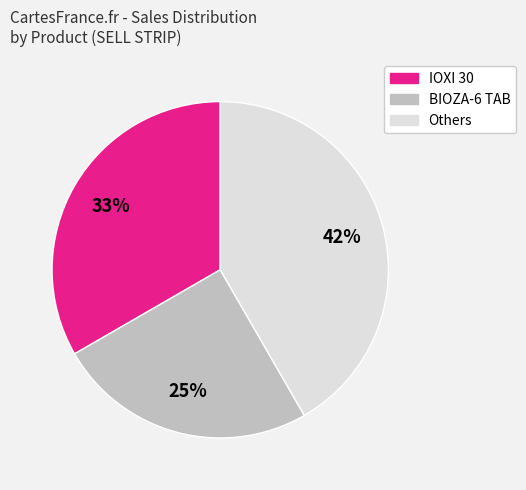

What percentage is the Others slice, to the nearest percent?

42%